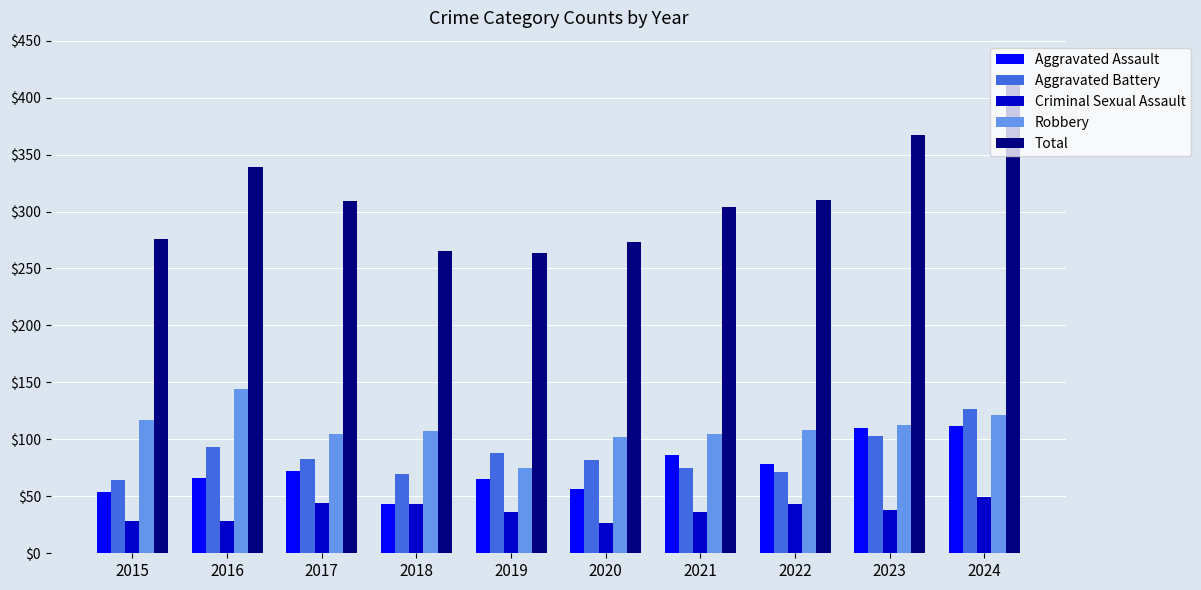

At how many categories does at least one series exceed 374?

1